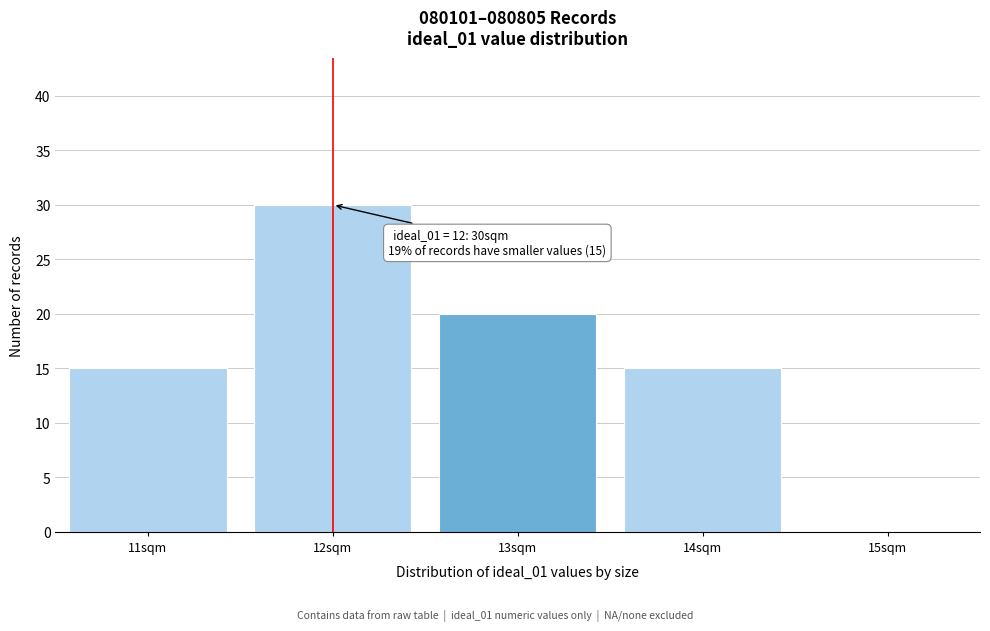

Which range on the x-axis has the tallest bar?

11.5 to 12.5